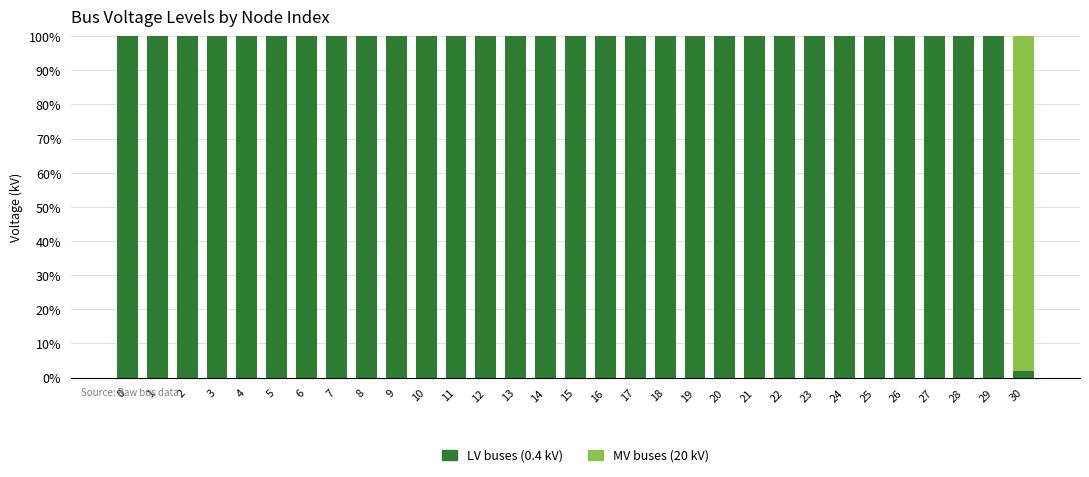

What is the total value across all series at 7?

100.0